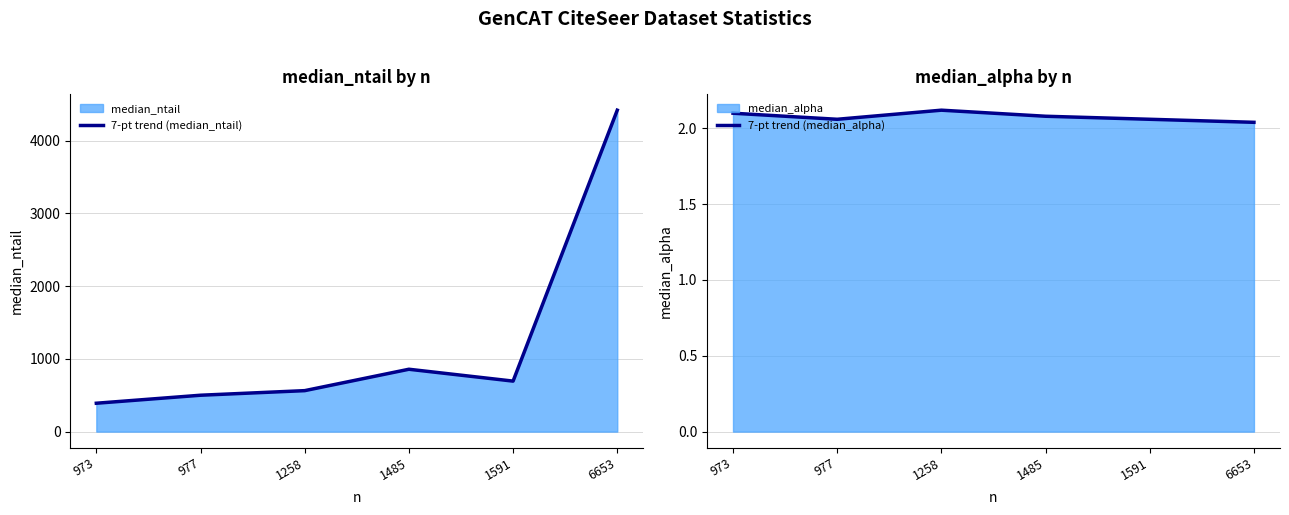

What is the total value across all series at 973?

392.1